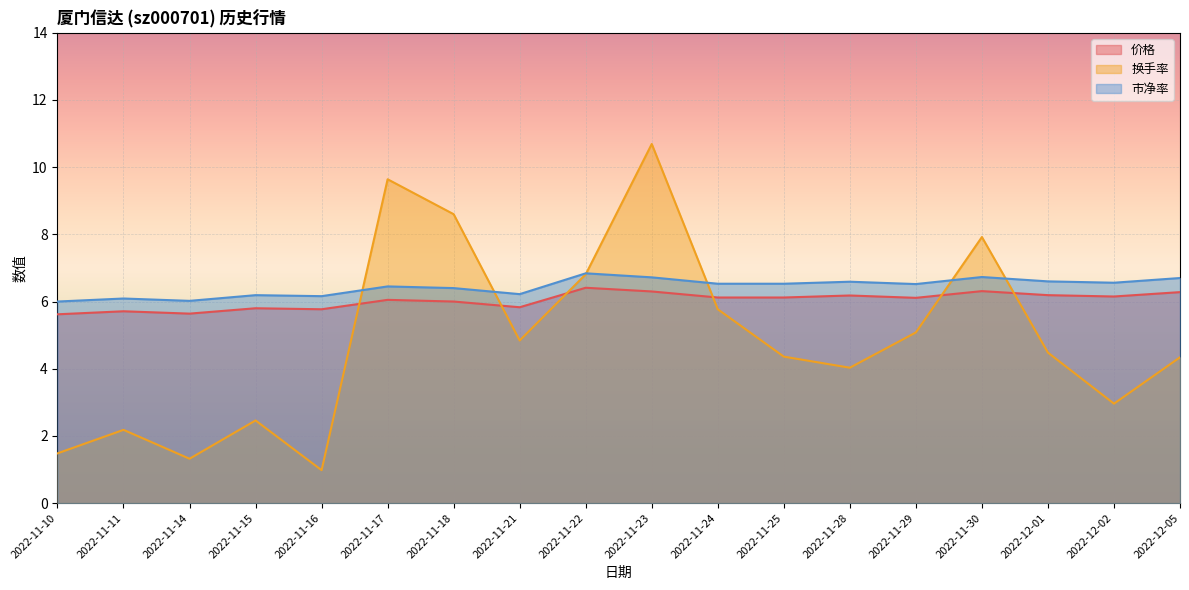

How many times do 换手率 and 价格 cross each other?

6